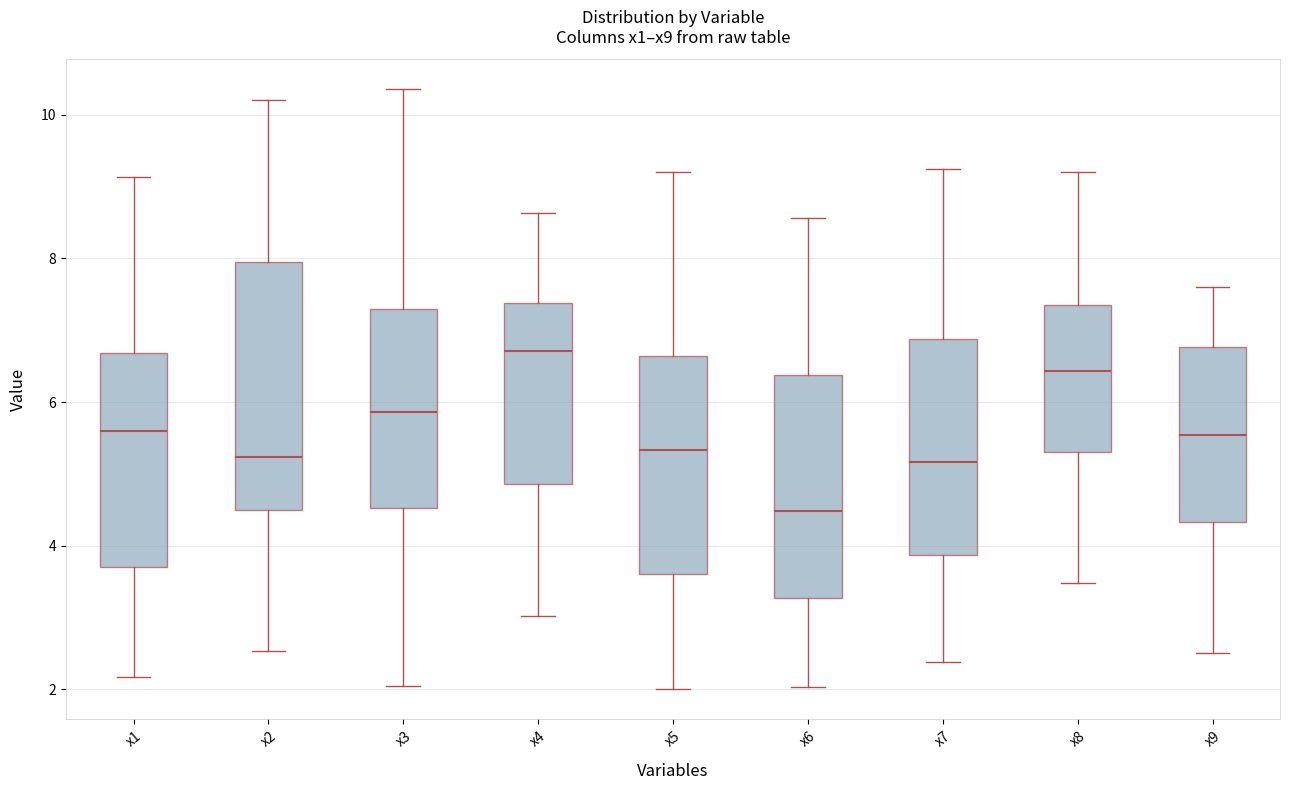

Which box has the lowest median line?

x6